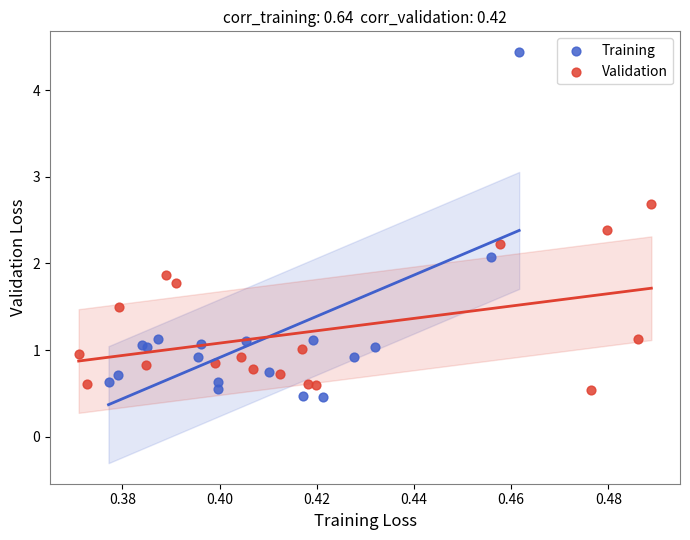

Which series reaches the minimum Y coordinate?

Training